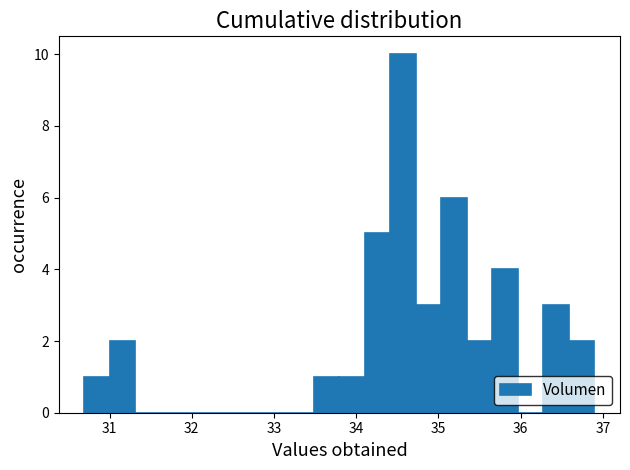

Around what value on the x-axis is the tallest bar? Give the approximate position of its centre, as read against the axis.

34.6